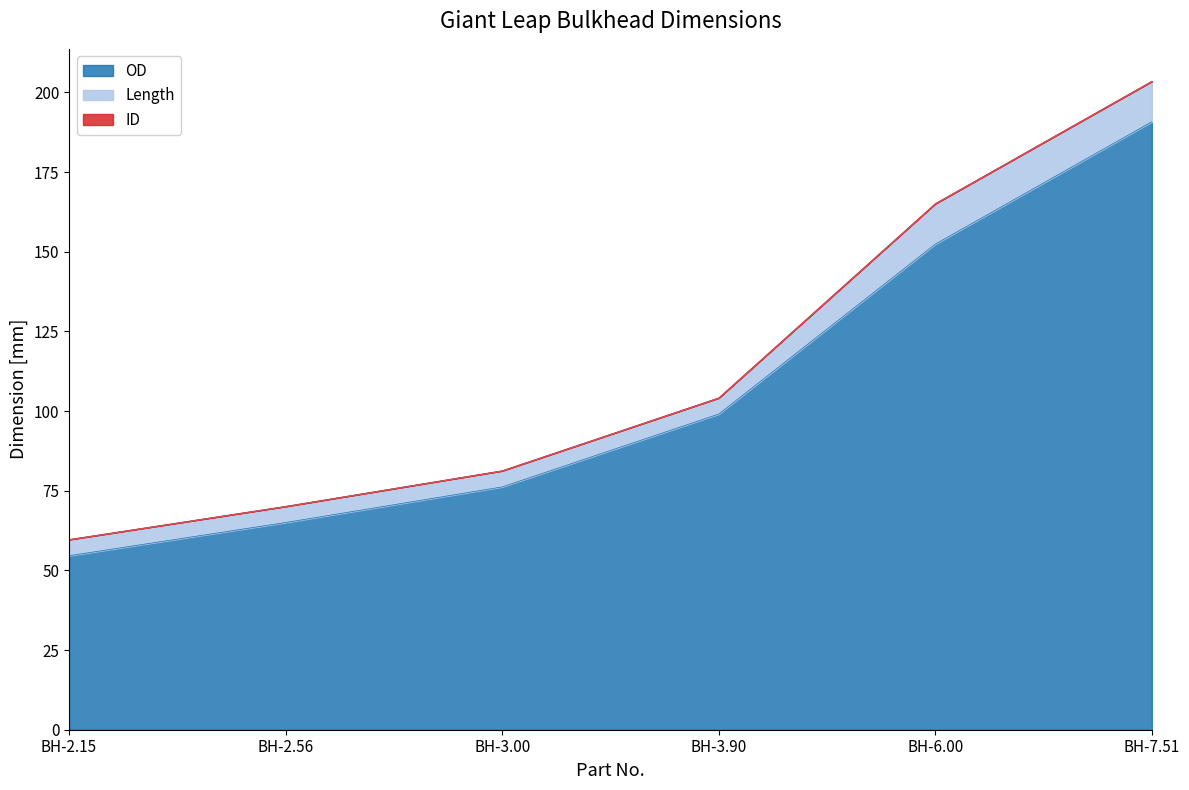

What is the value of the OD point at the 2nd from the left?

65.0